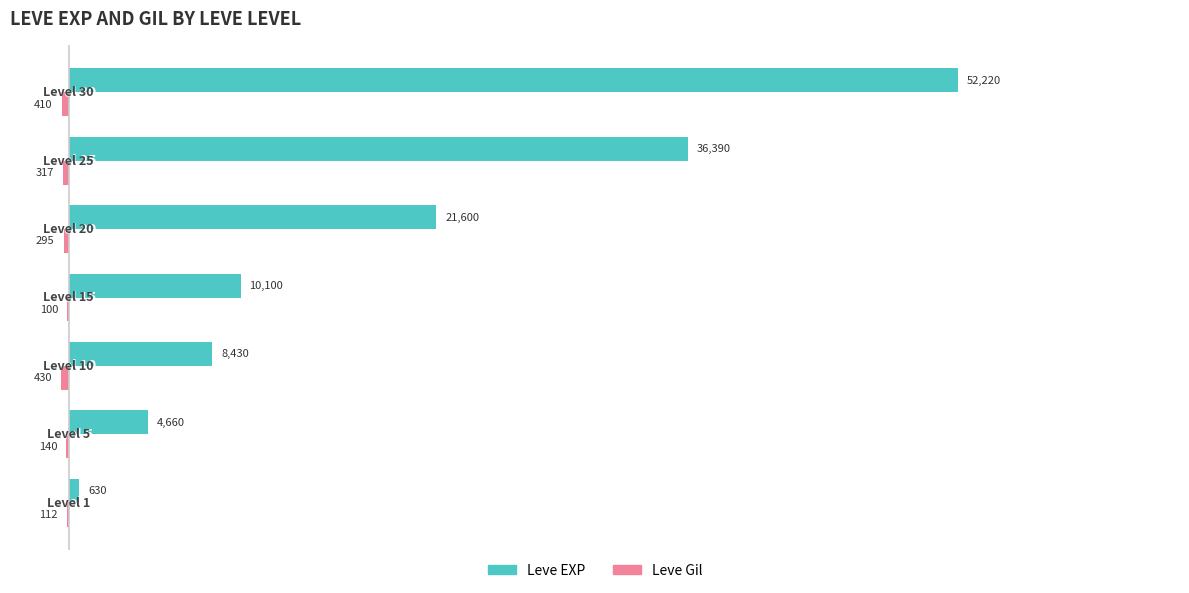

What is the greatest value displayed?

52220